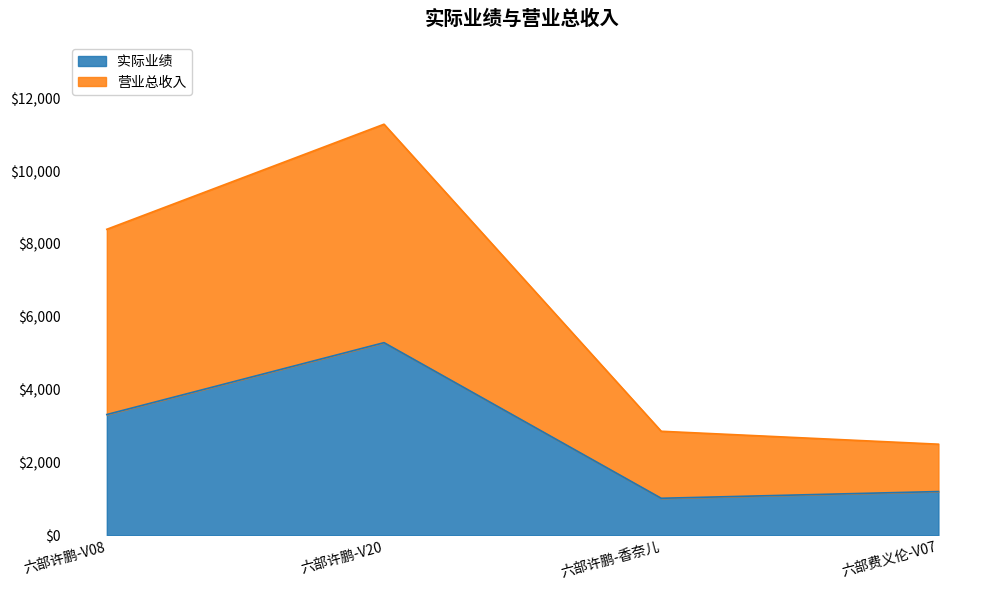

How many interior local peaks does the 营业总收入 series have?

1